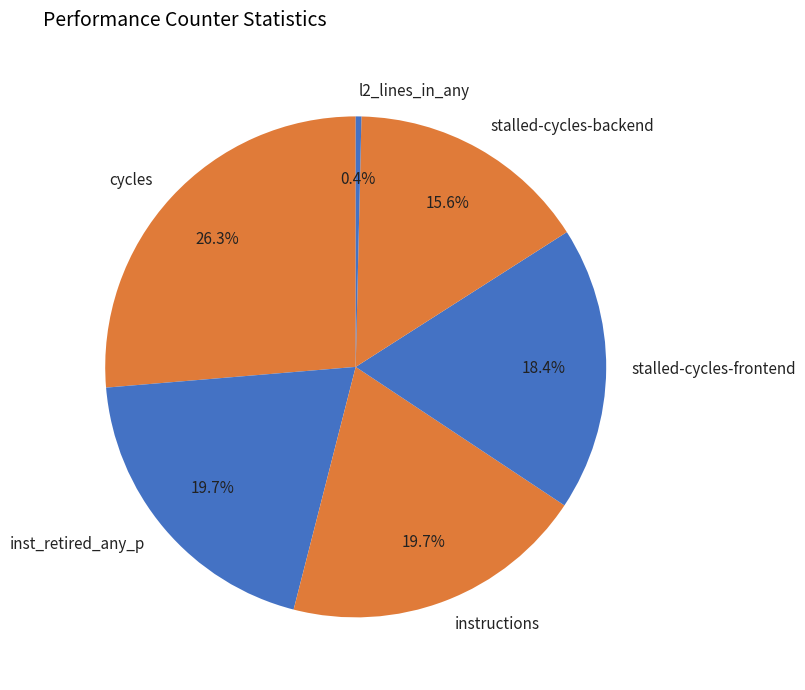

Count the number of slices in the pie.

6